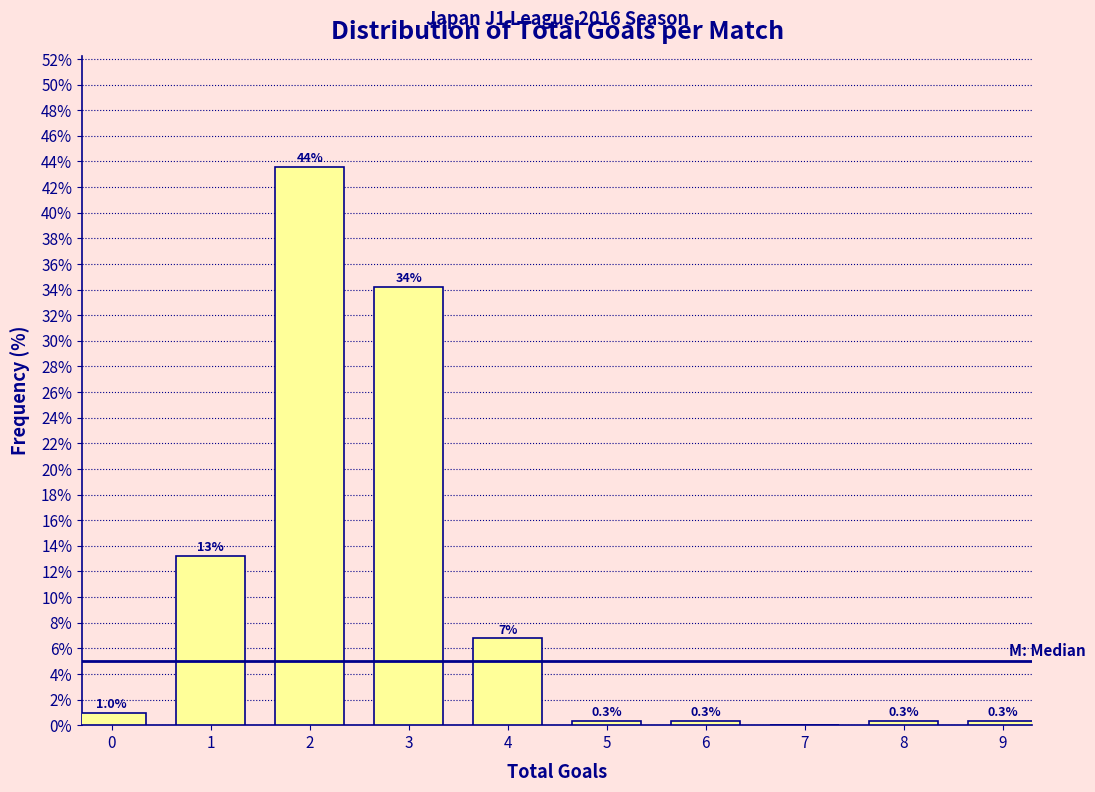

Reading left to right, what are all the values shown in this chart?

0=1.0	1=13.2	2=43.5	3=34.2	4=6.8	5=0.3	6=0.3	7=0.0	8=0.3	9=0.3